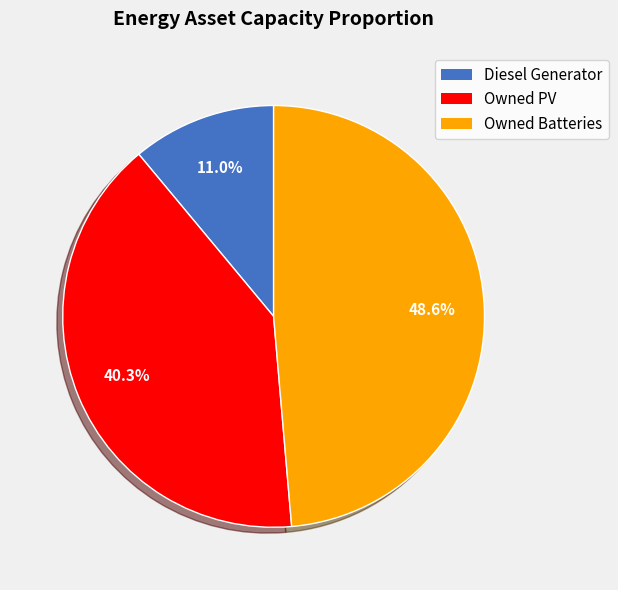

Which slice is the smallest?

Diesel Generator